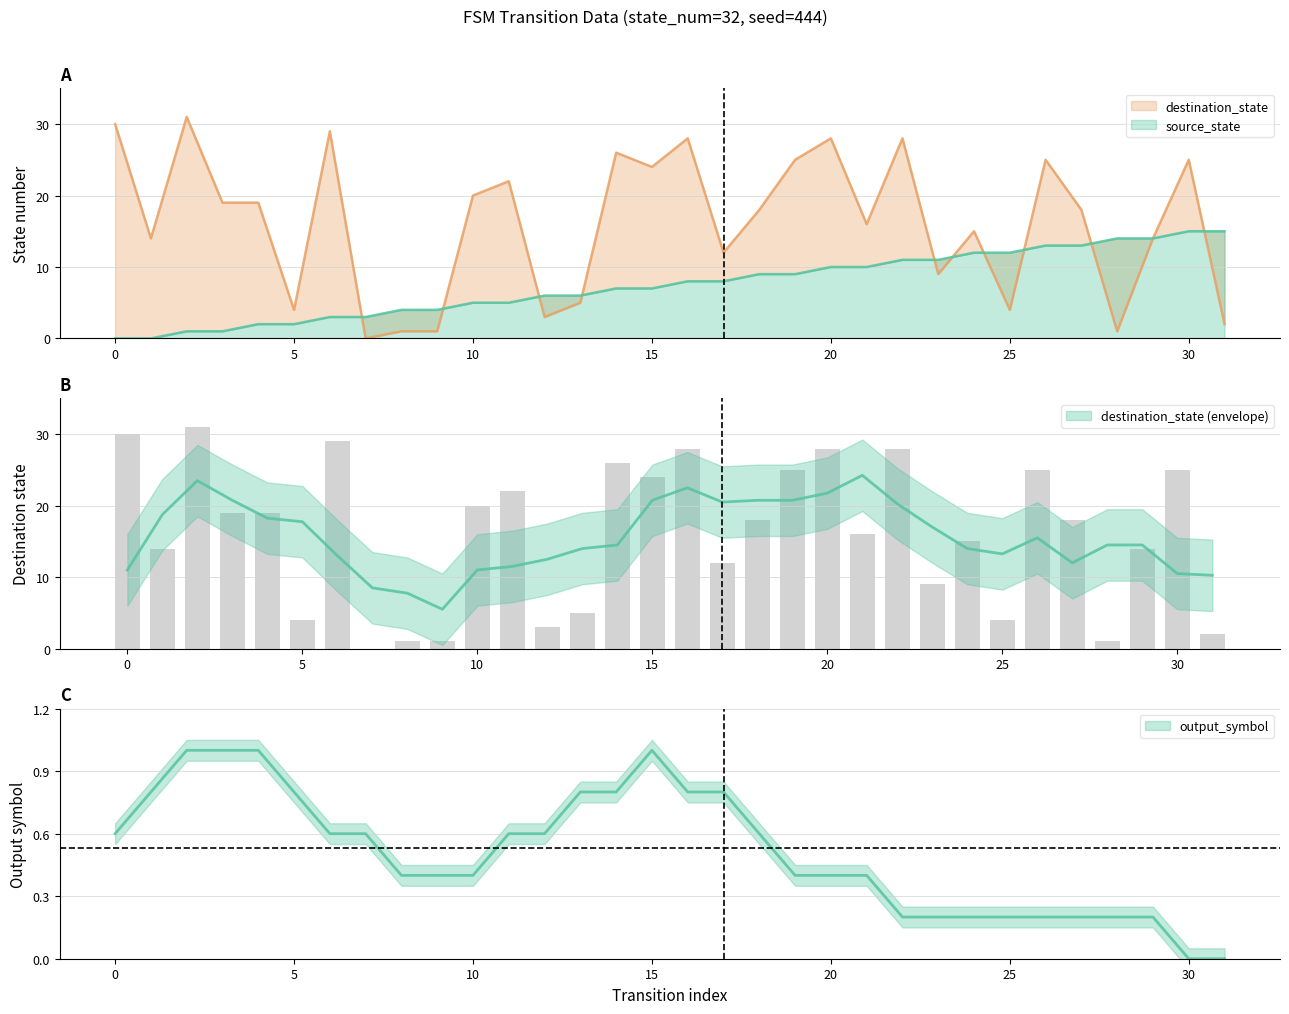

What is the value of the destination_state bar at the 3rd from the left?

31